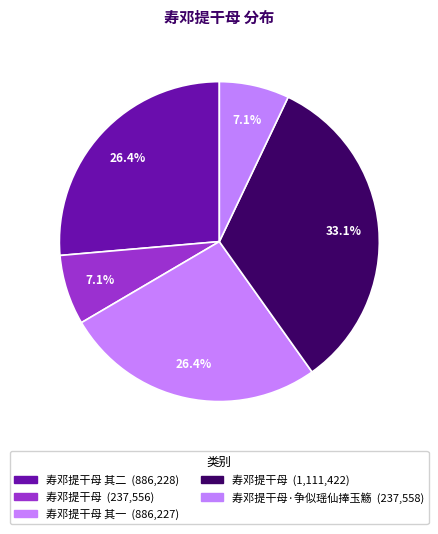

How many segments does this pie chart have?

5